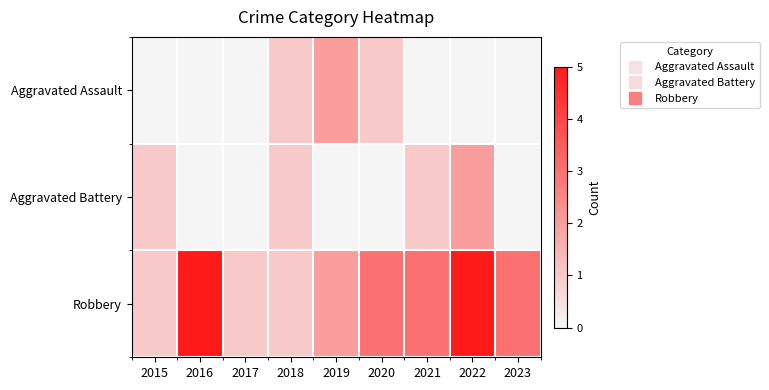

Which series changed the most between 2016 and 2019?

Robbery